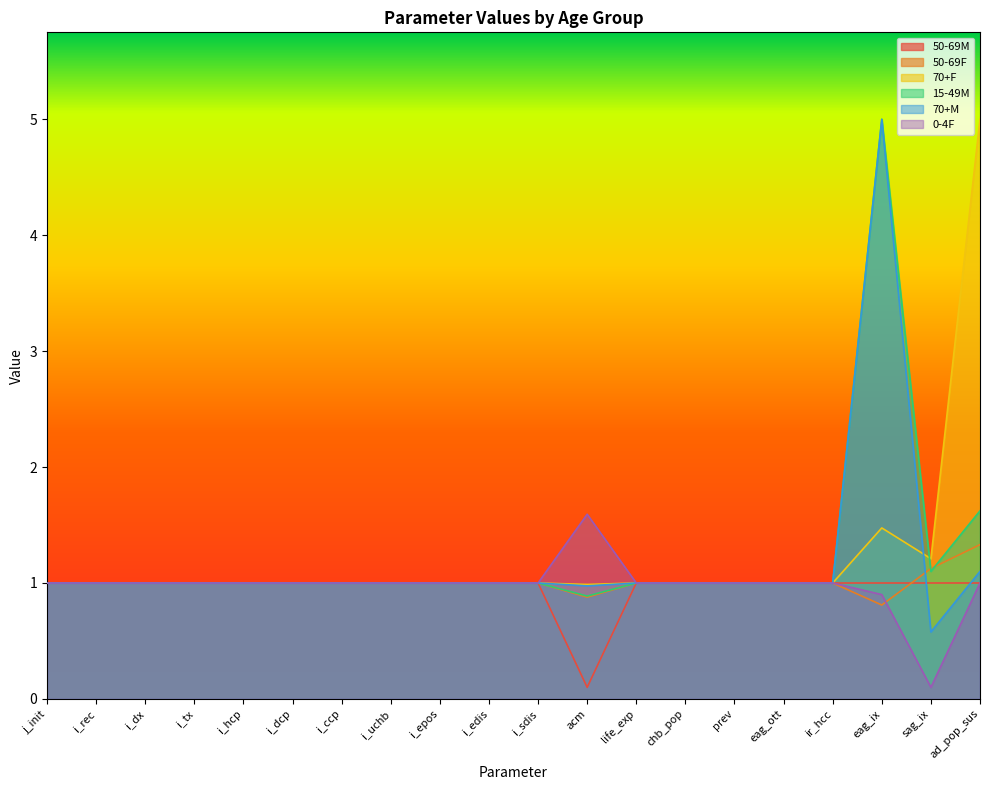

Rank the categories by 50-69F value from lowest to highest.

eag_ix, acm, j_init, i_rec, i_dx, i_tx, i_hcp, i_dcp, i_ccp, i_uchb, i_epos, i_edis, i_sdis, life_exp, chb_pop, prev, eag_ott, ir_hcc, sag_ix, ad_pop_sus